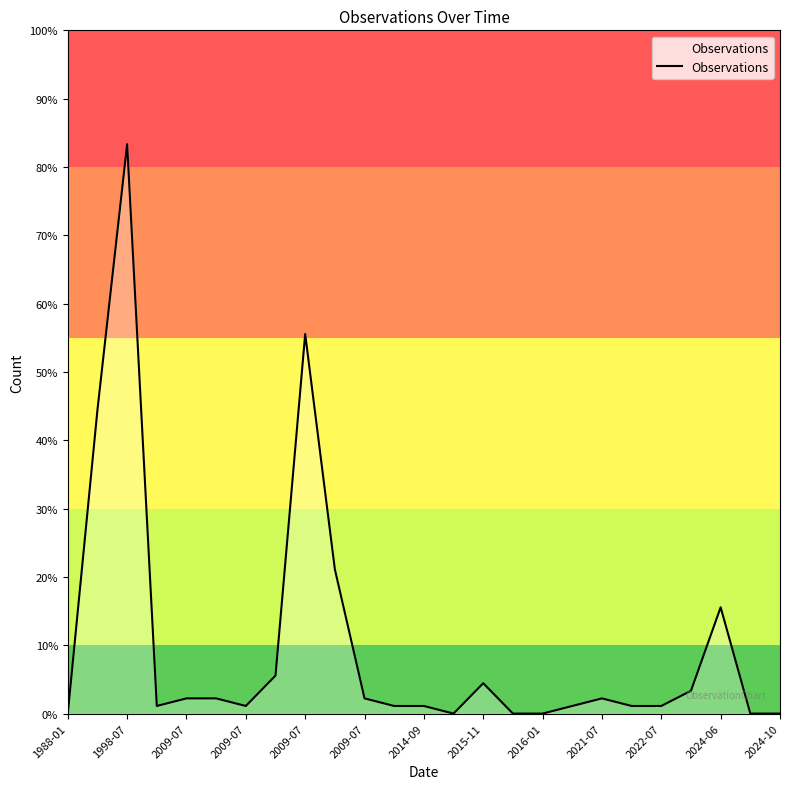

Where does the data first go above 1?

1998-07